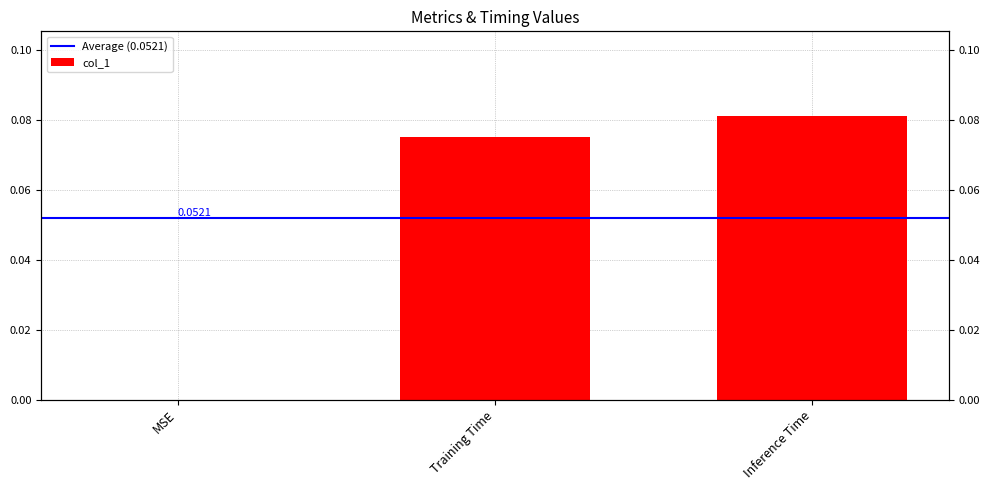

The value at Inference Time is 0.1. True or false?

True